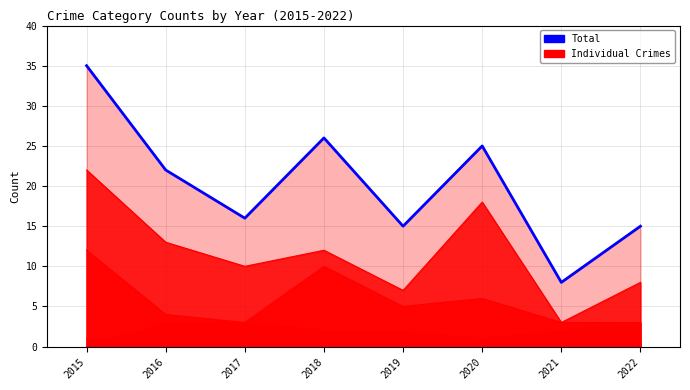

How many categories are shown in the chart?

8